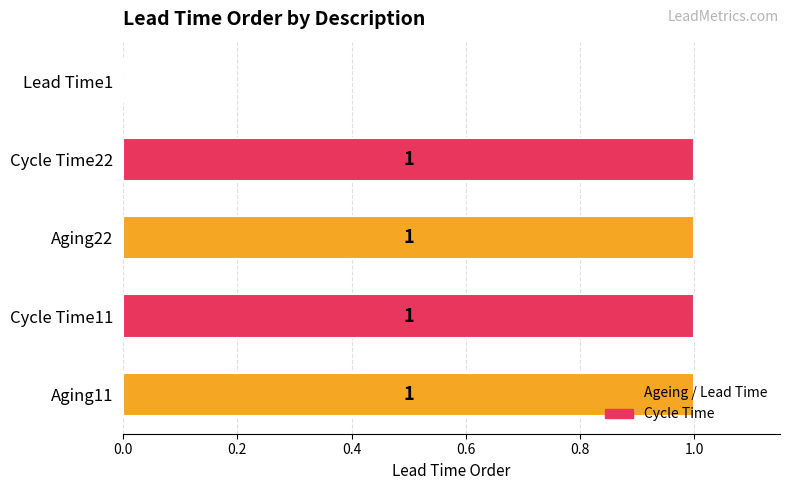

Are the bars horizontal?

Yes